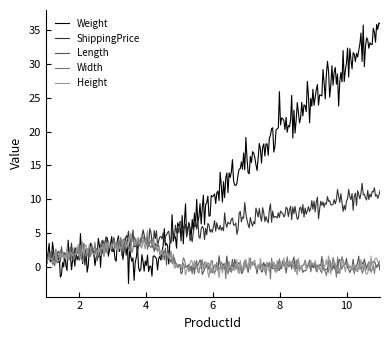

How many lines are shown in the chart?

5